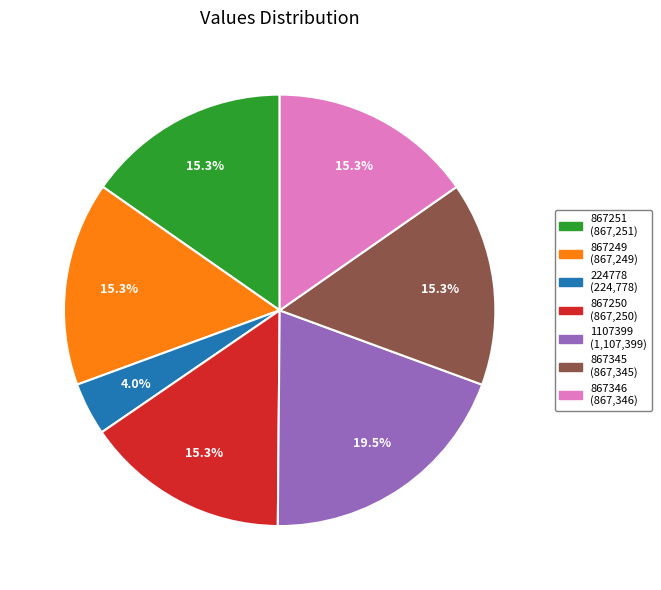

To the nearest percent, what is the average slice percentage?

14%